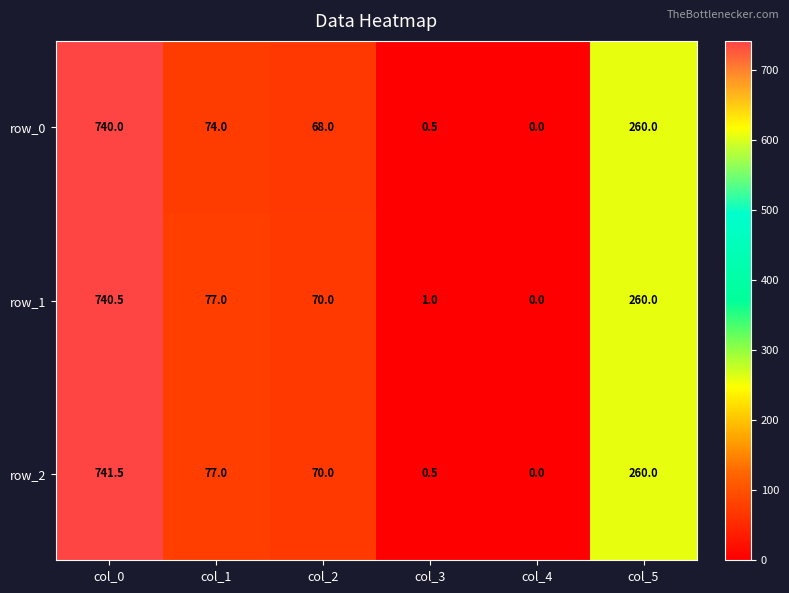

How many data points does each series have?

6